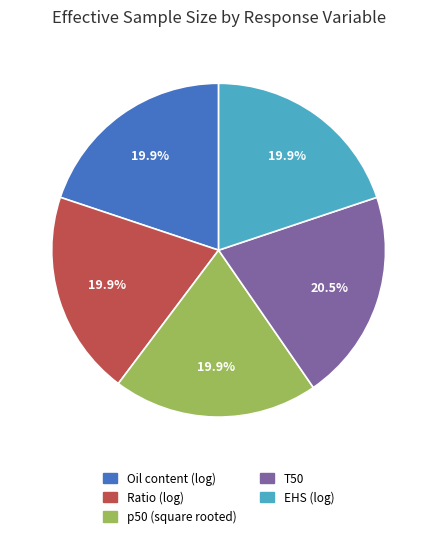

What is the ratio of the value at EHS (log) to the value at Ratio (log)?

1.0